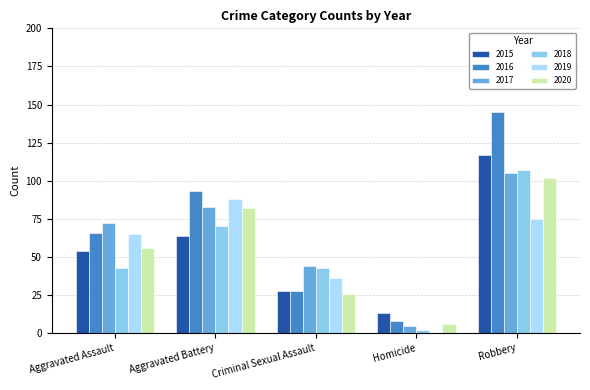

Which series has the largest total across all categories?

2016